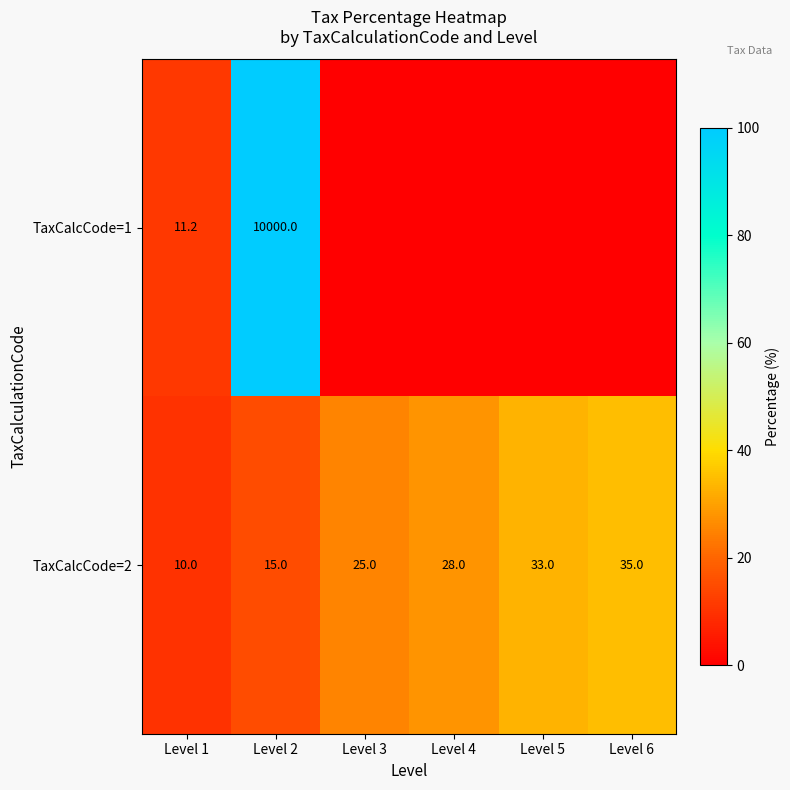

True or false: TaxCalcCode=2 has a value of 23.4 at Level 6.

False